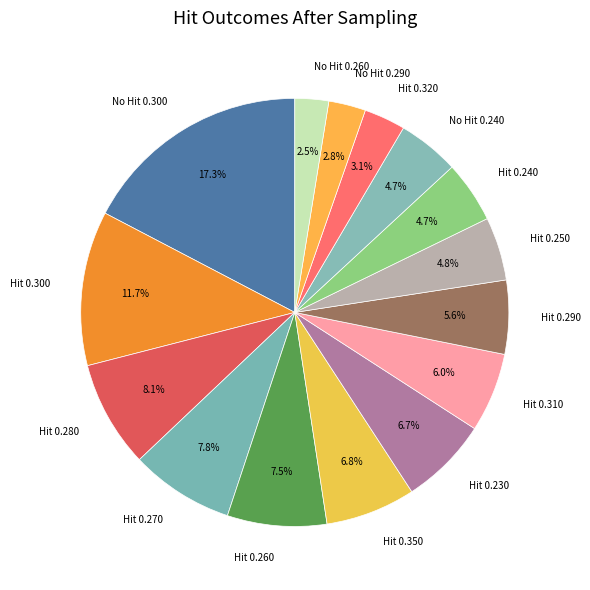

Is No Hit 0.300 the majority of the pie?

No